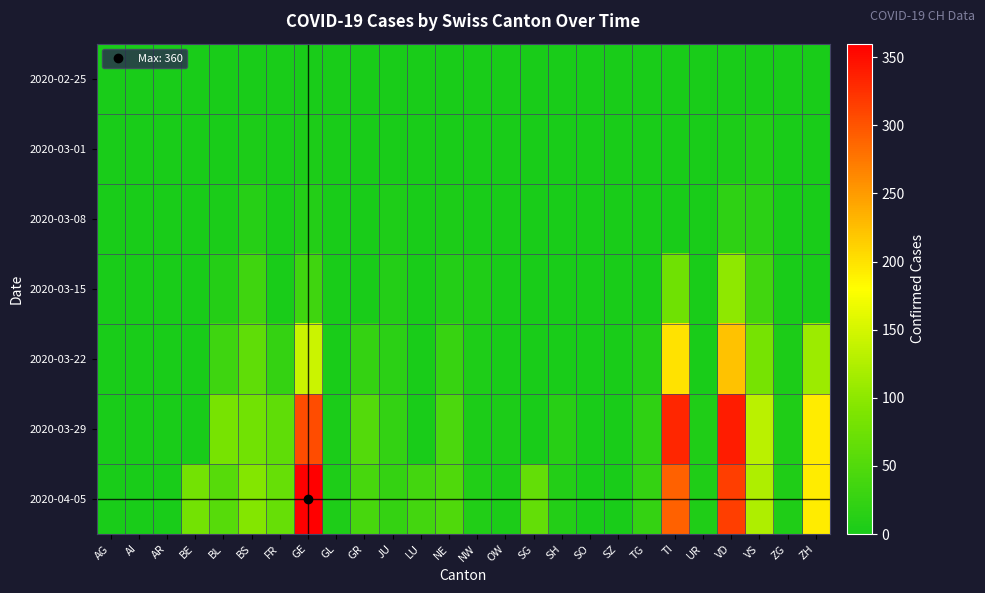

Which category has the lowest value across all series?

AG